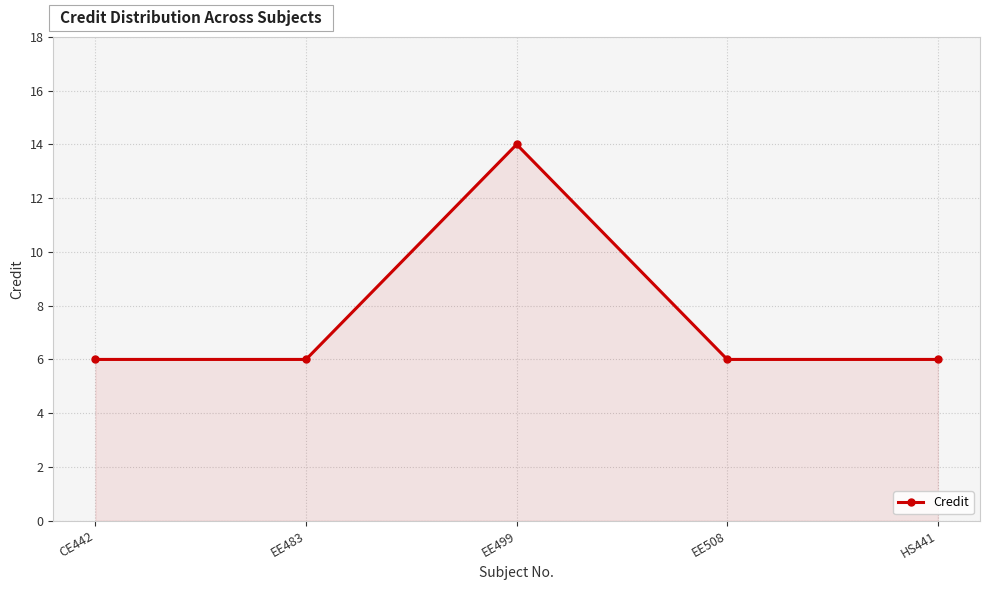

How many interior local peaks (higher than both neighbors) does the data have?

1